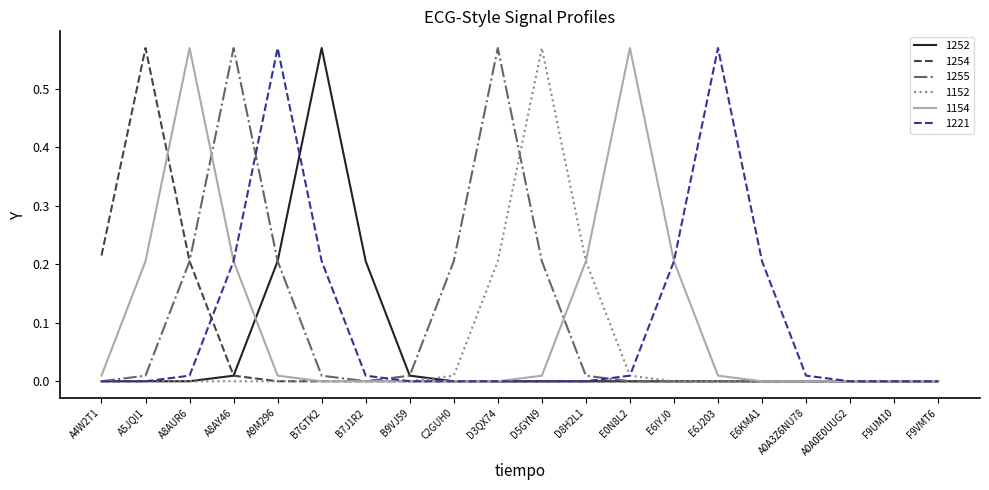

Is the value of 1254 at A9M296 greater than the value of 1255 at D3QX74?

No